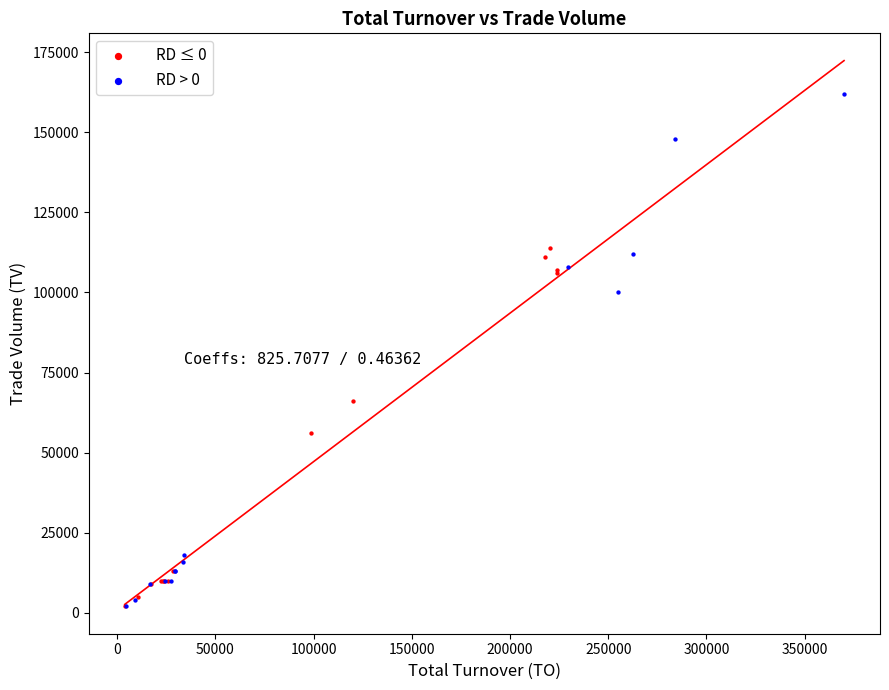

Which series has the widest spread of Y values?

RD > 0